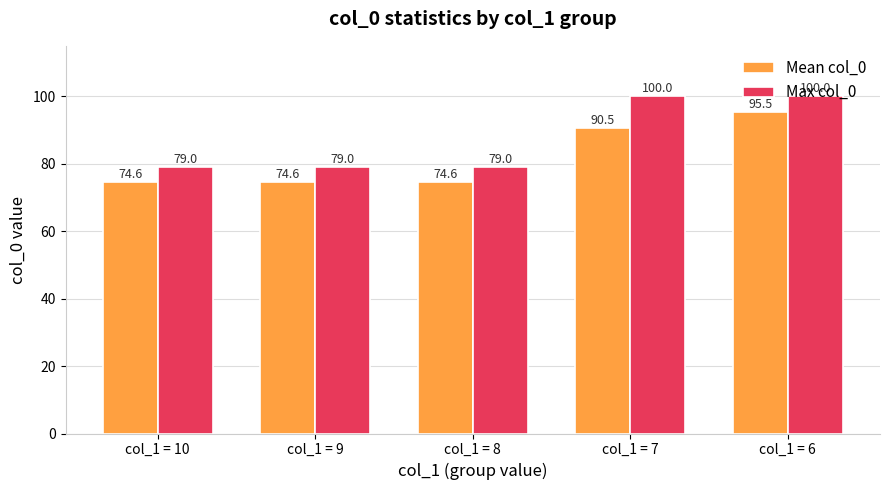

What value does the Max col_0 series have at col_1 = 9?

79.0